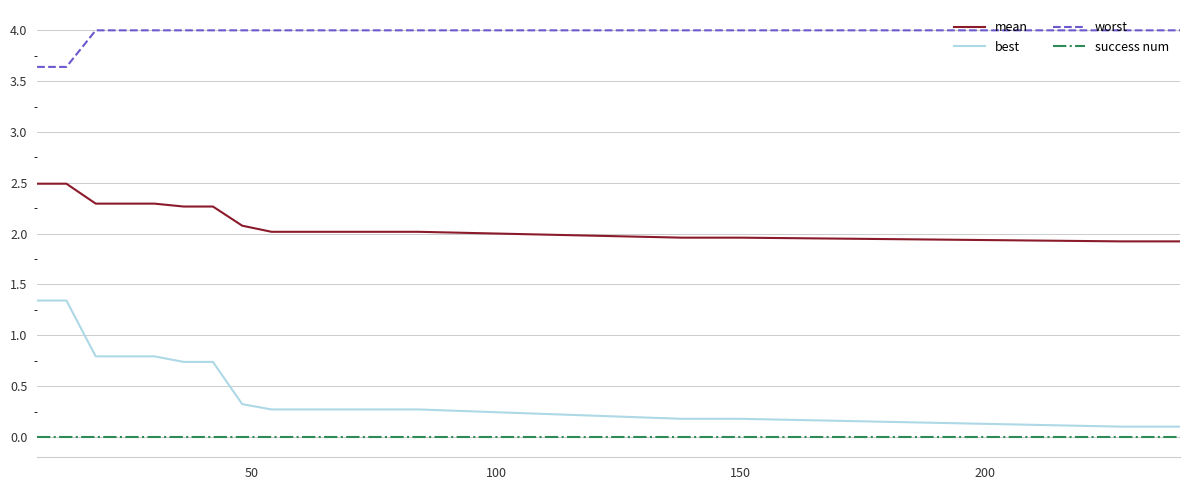

Reading left to right, transcribe all the data shown in this chart.

mean: 2.5	2.5	2.3	2.3	2.3	2.3	2.3	2.1	2.0	2.0	2.0	2.0	2.0	2.0	2.0	2.0	2.0	1.9	1.9	1.9
best: 1.3	1.3	0.8	0.8	0.8	0.7	0.7	0.3	0.3	0.3	0.3	0.3	0.3	0.3	0.2	0.2	0.2	0.1	0.1	0.1
worst: 3.6	3.6	4.0	4.0	4.0	4.0	4.0	4.0	4.0	4.0	4.0	4.0	4.0	4.0	4.0	4.0	4.0	4.0	4.0	4.0
success num: 0.0	0.0	0.0	0.0	0.0	0.0	0.0	0.0	0.0	0.0	0.0	0.0	0.0	0.0	0.0	0.0	0.0	0.0	0.0	0.0